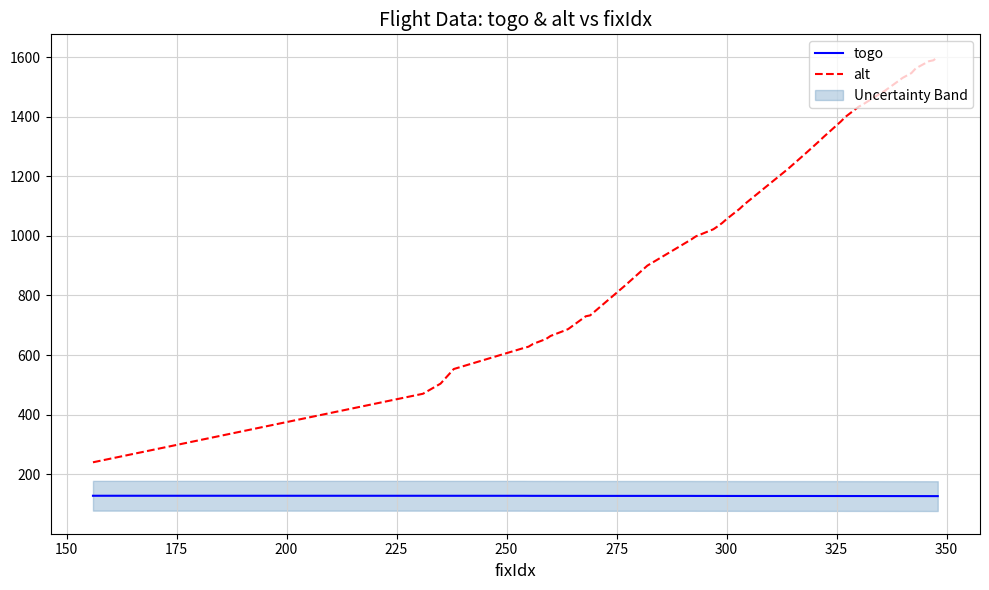

Which series has the largest range (max minus min)?

alt